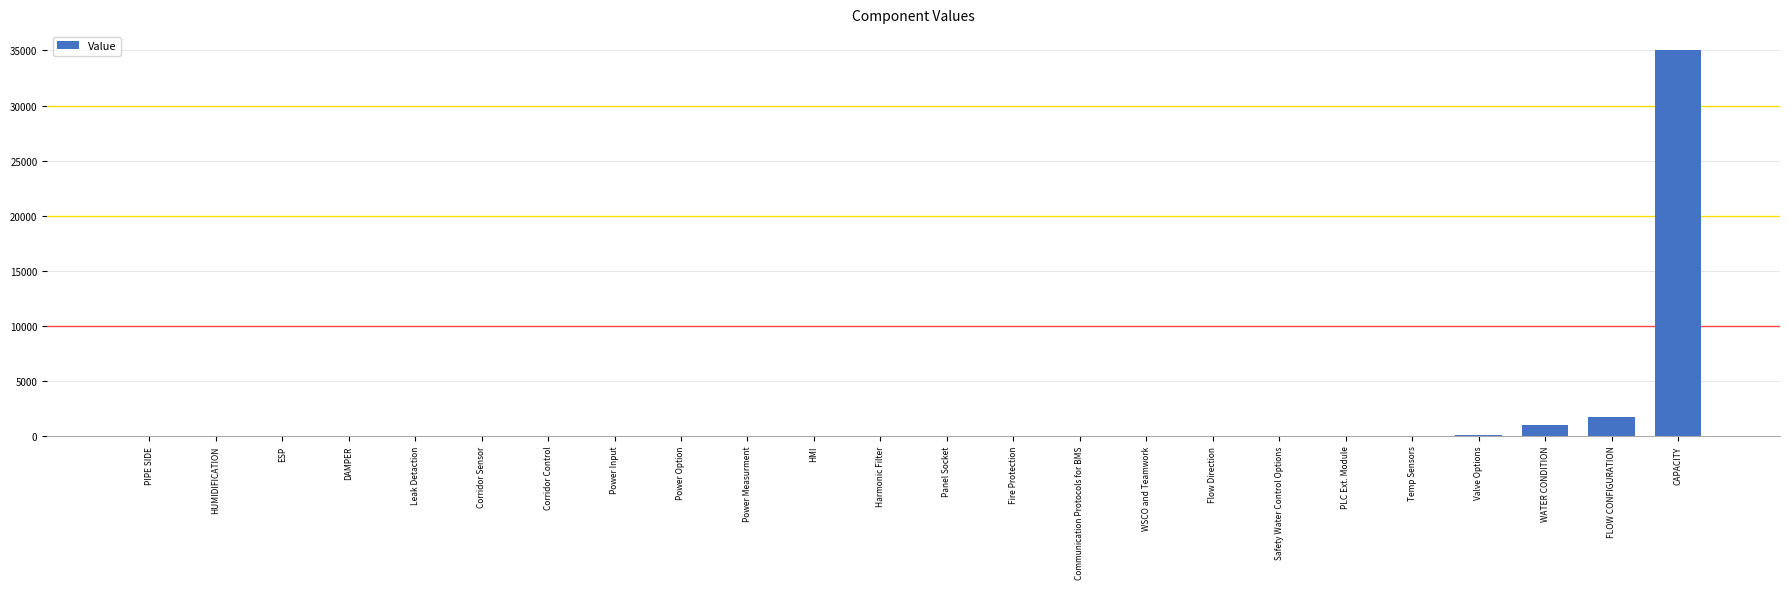

Which category has the highest value across all series?

CAPACITY